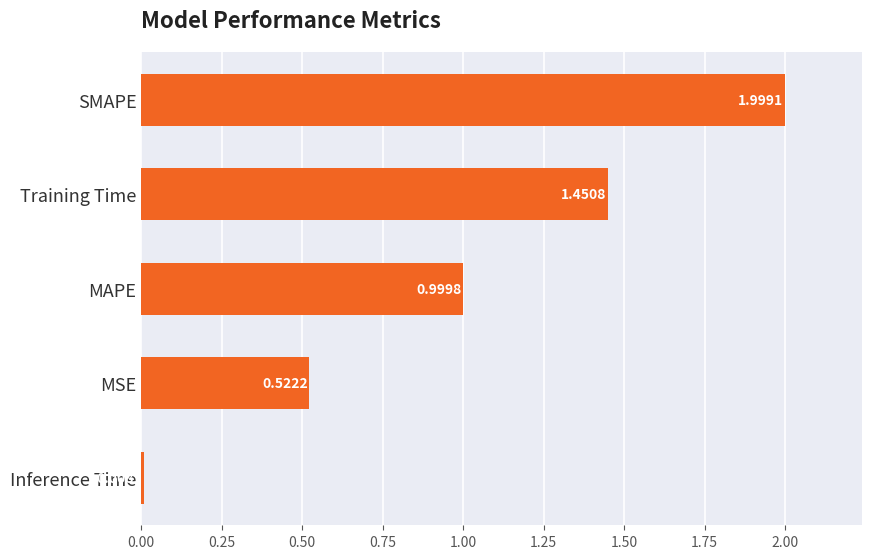

List the labels in order of value, largest first.

SMAPE, Training Time, MAPE, MSE, Inference Time